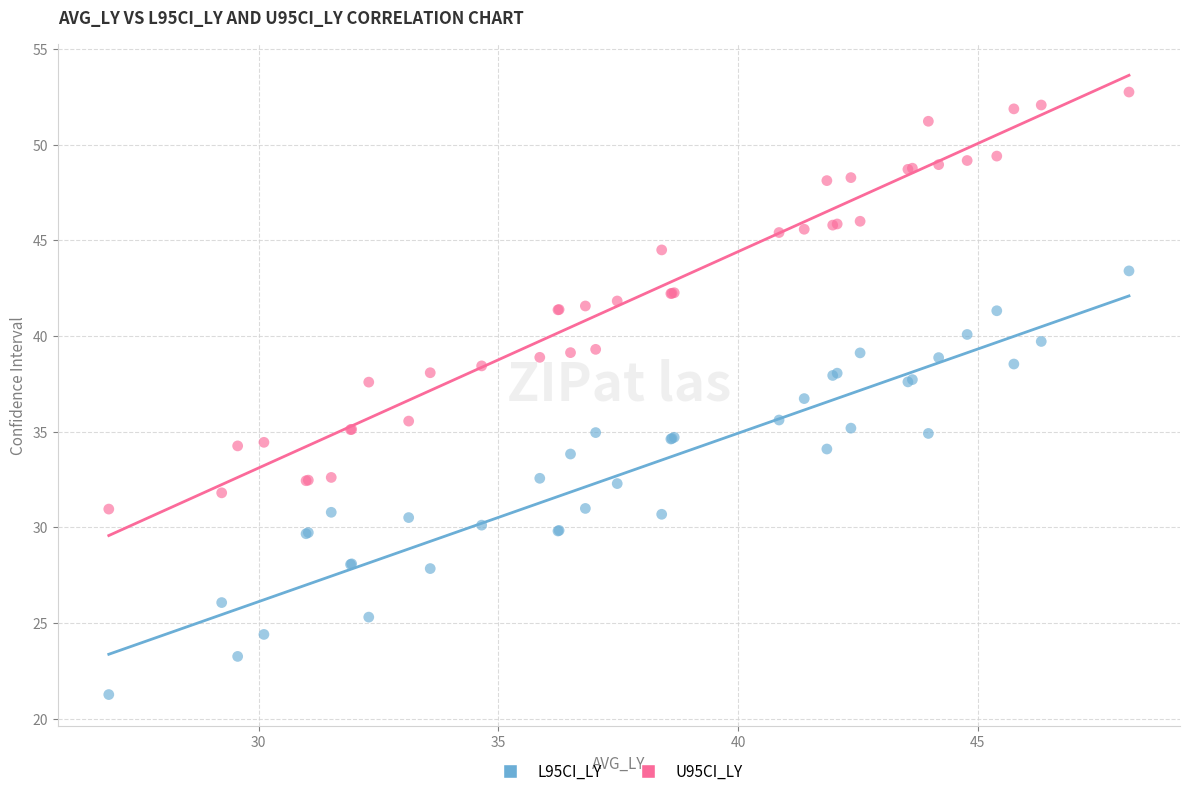

Which series reaches the maximum Y coordinate?

U95CI_LY